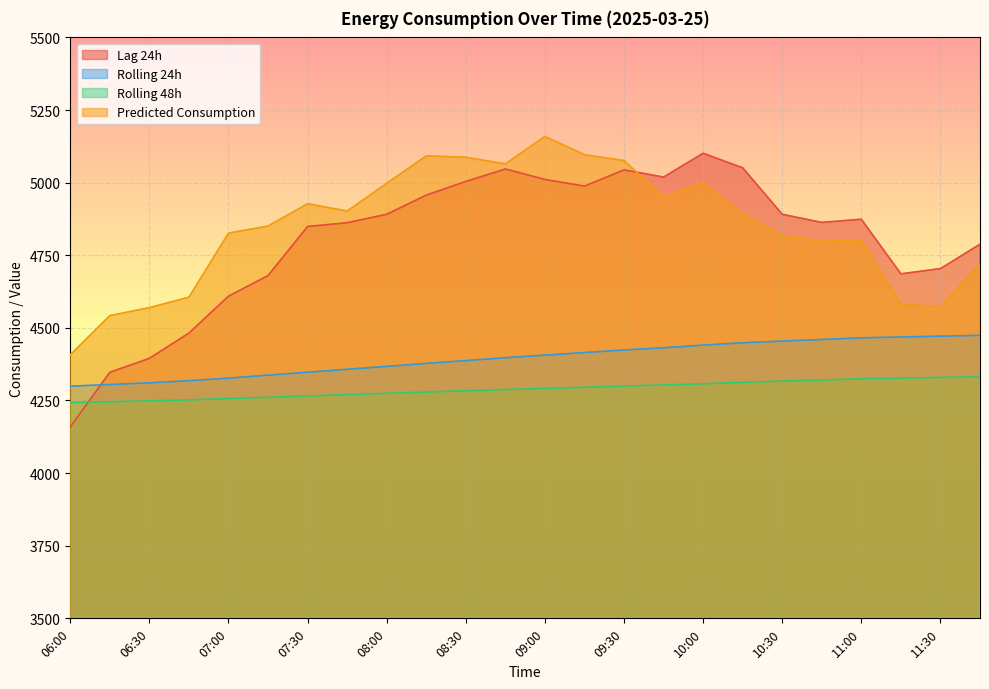

At which label does rolling_24h reach its minimum?

06:00